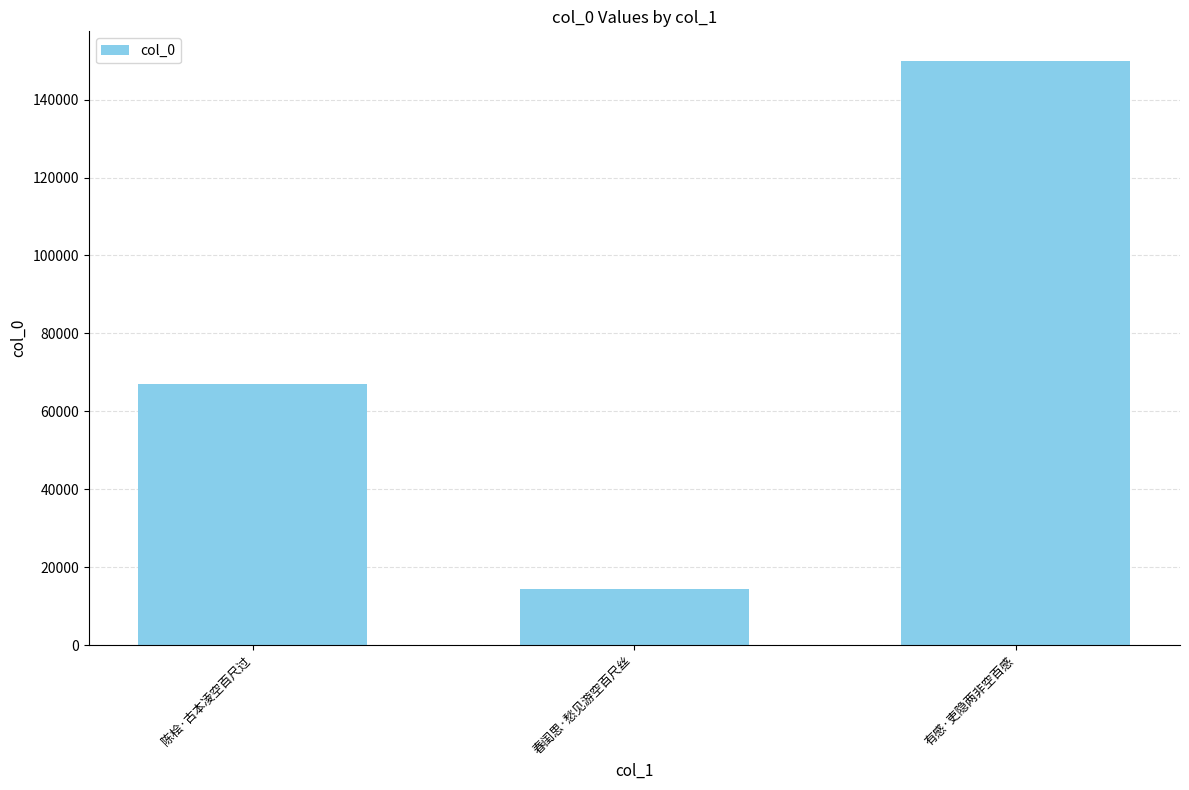

How many values are between 14459 and 150022?

3